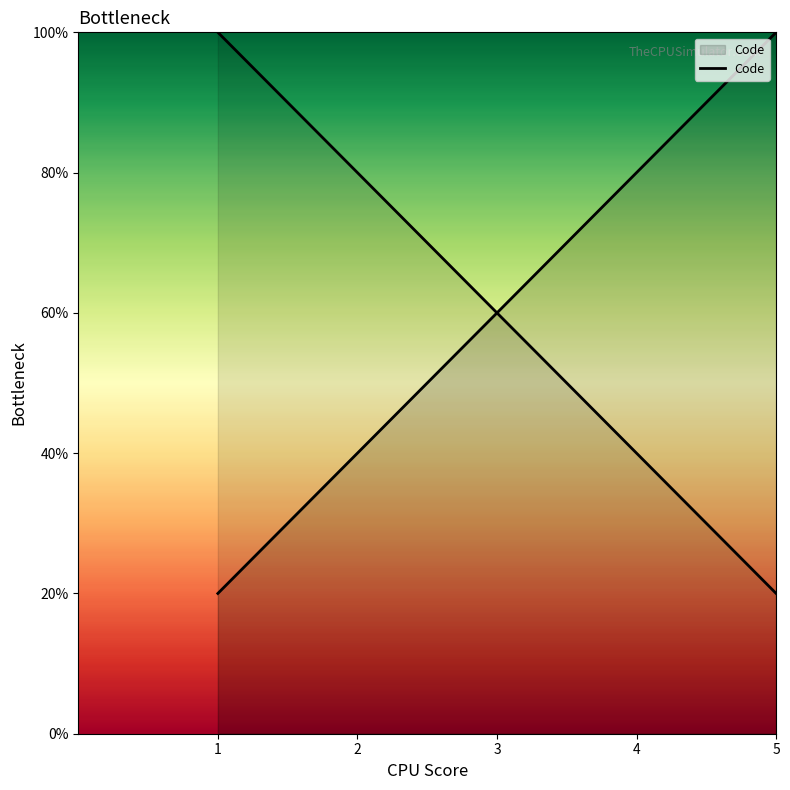

What is the value of the 5th point from the left?

5